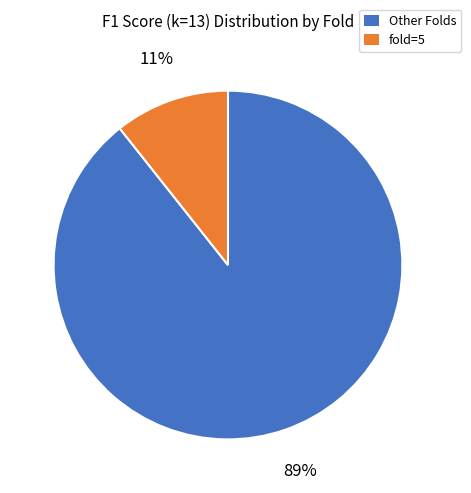

The Other Folds slice represents 89% of the pie. True or false?

True